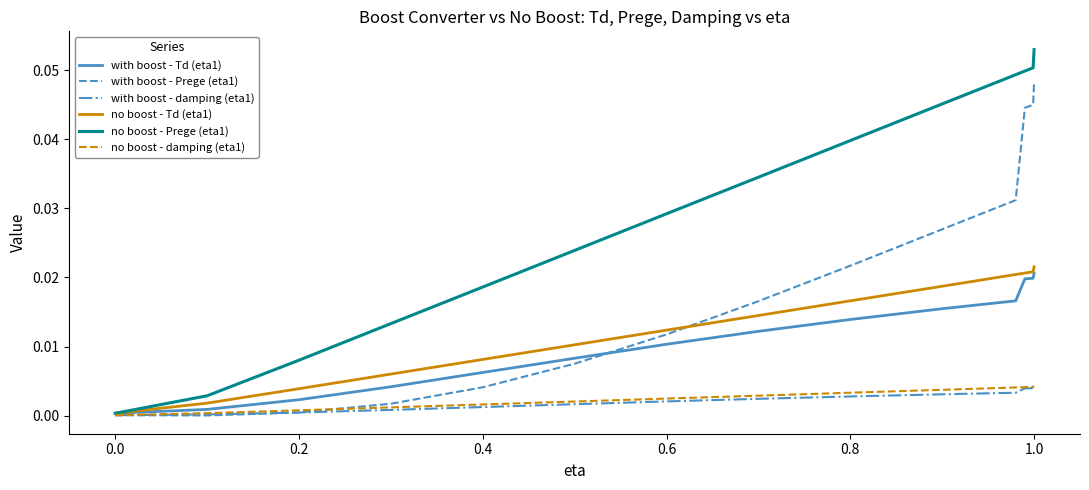

Which series has the largest range (max minus min)?

no boost - Prege (eta1)